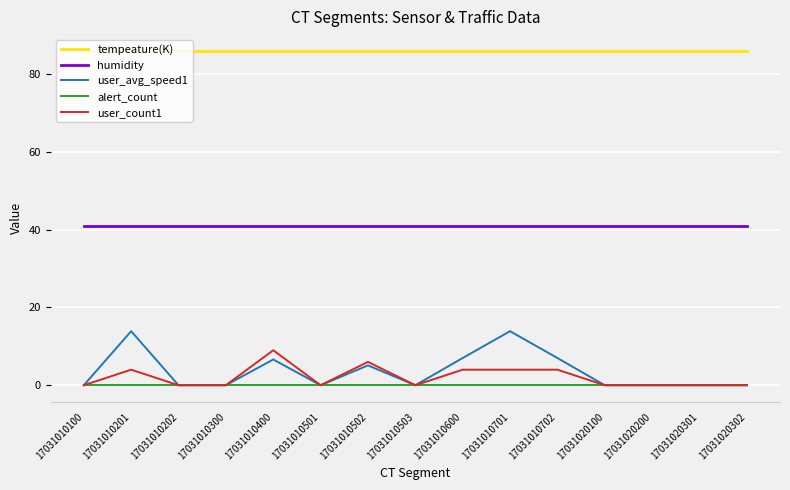

Does the chart have visible grid lines?

Yes